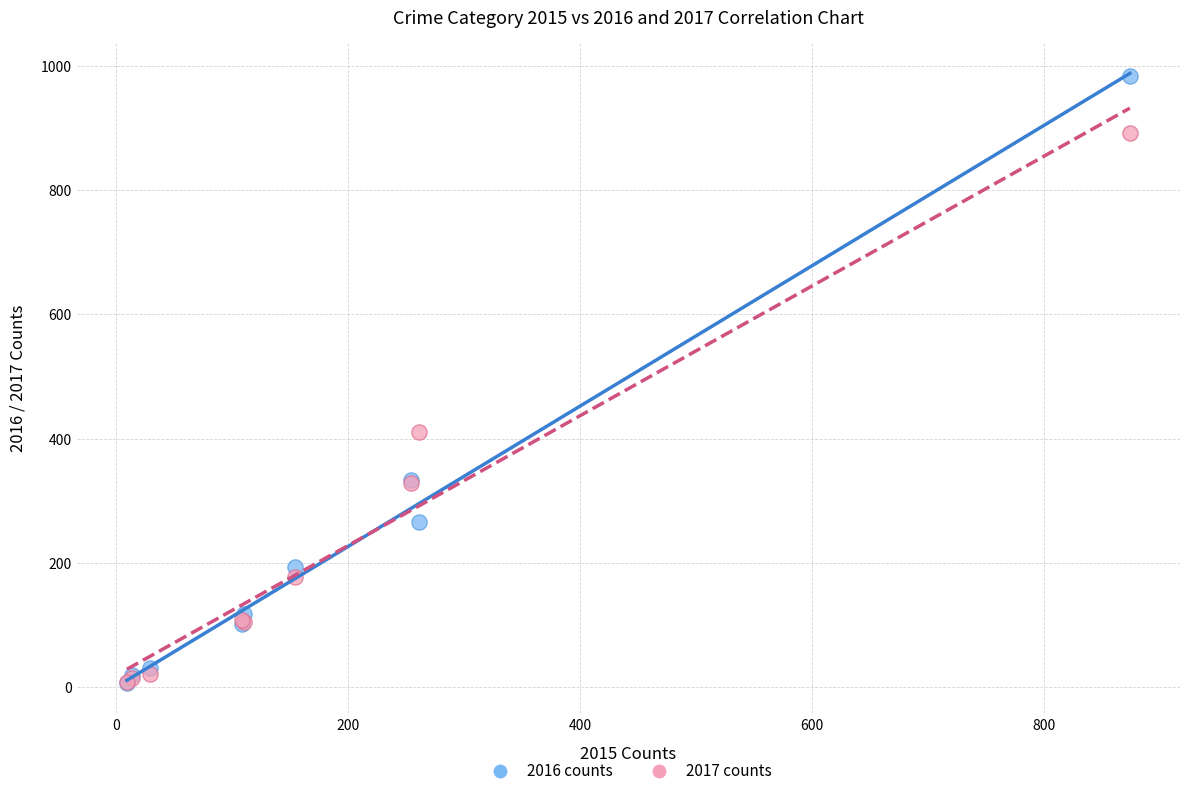

Across all series, what Y value is closest to 495?

411